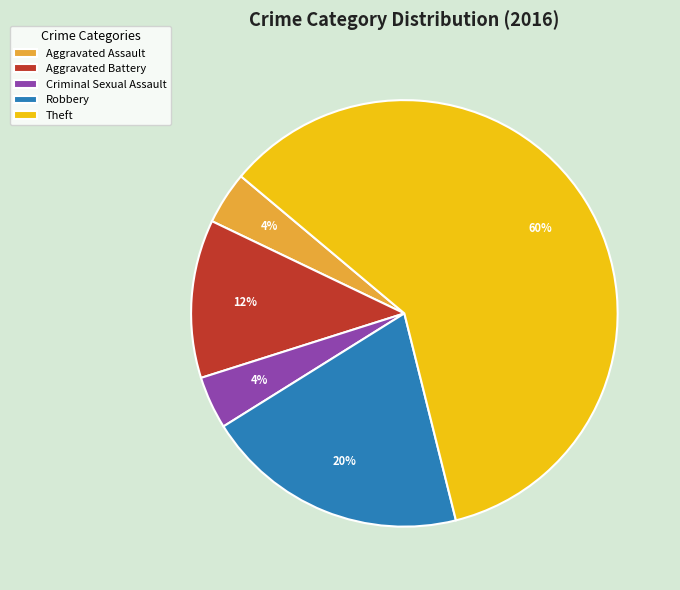

Approximately how many times larger is the value at Criminal Sexual Assault compared to Robbery?

0.2